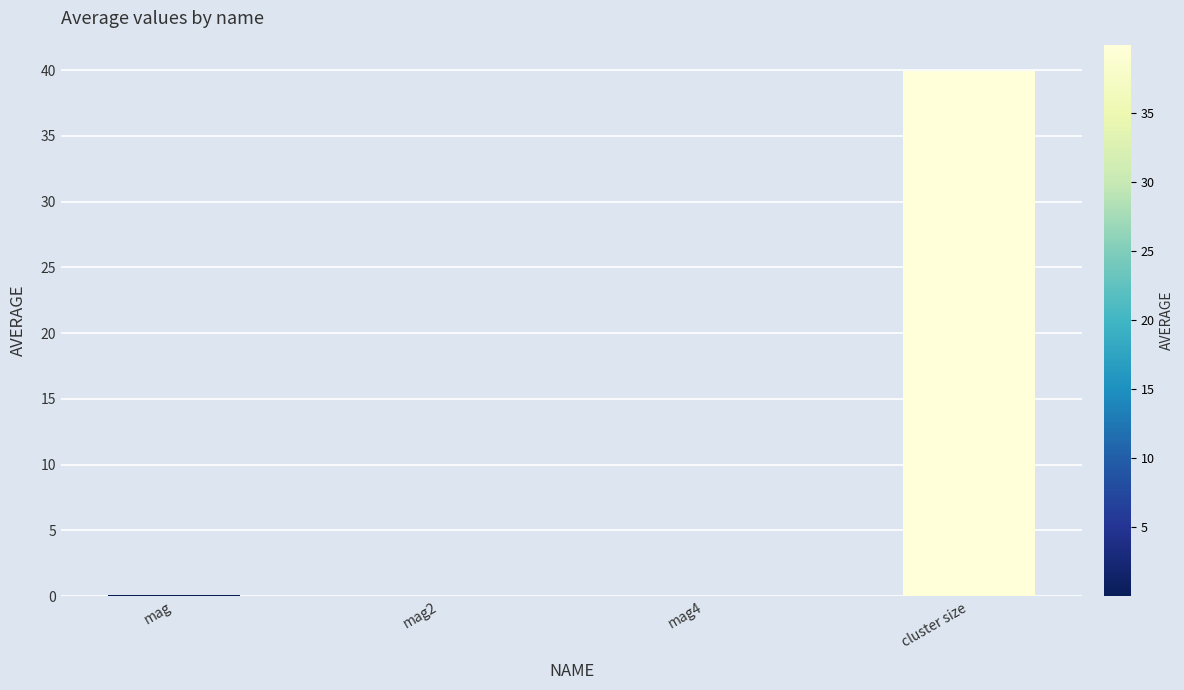

Which has a higher value, mag or cluster size?

cluster size